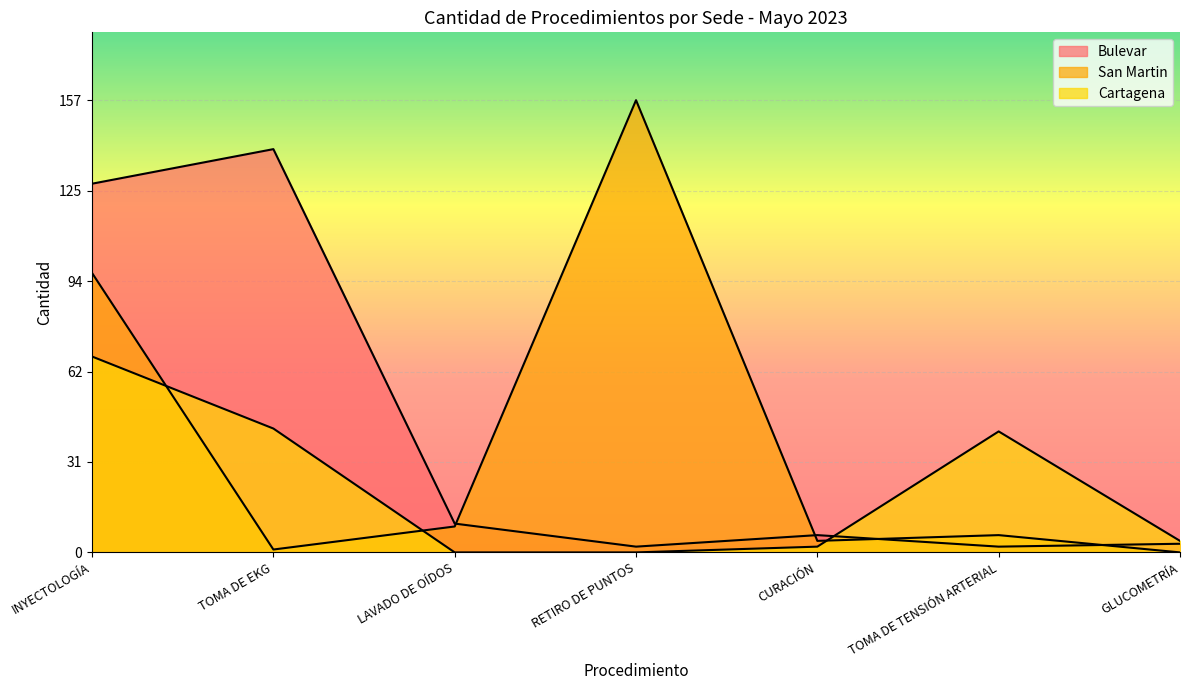

Between INYECTOLOGÍA and RETIRO DE PUNTOS, which is larger?

INYECTOLOGÍA